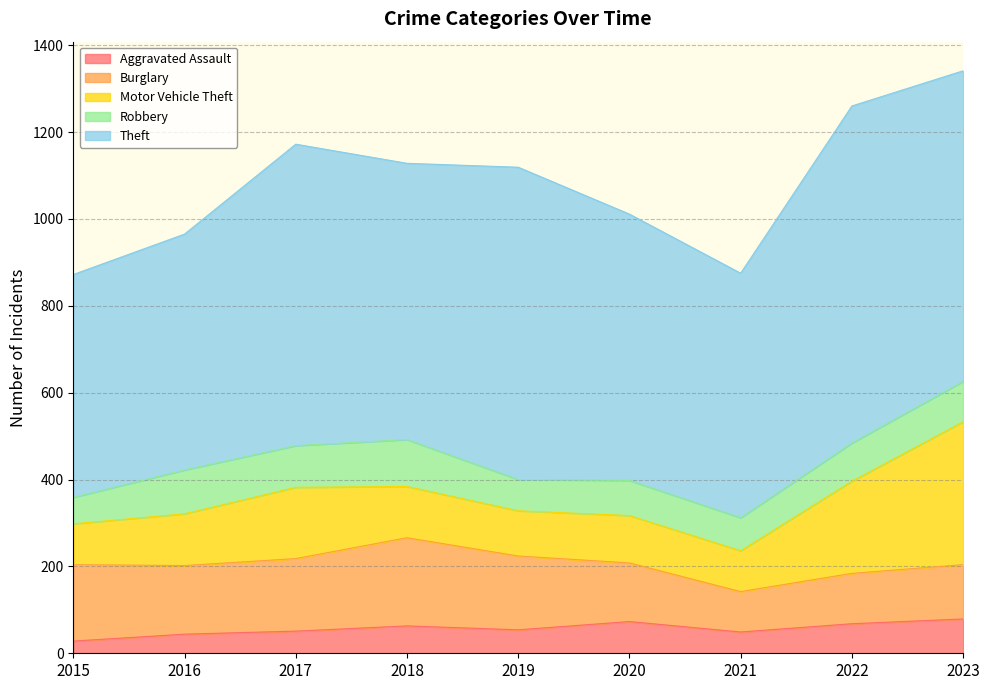

What are all the series names shown in the legend?

Aggravated Assault, Burglary, Motor Vehicle Theft, Robbery, Theft